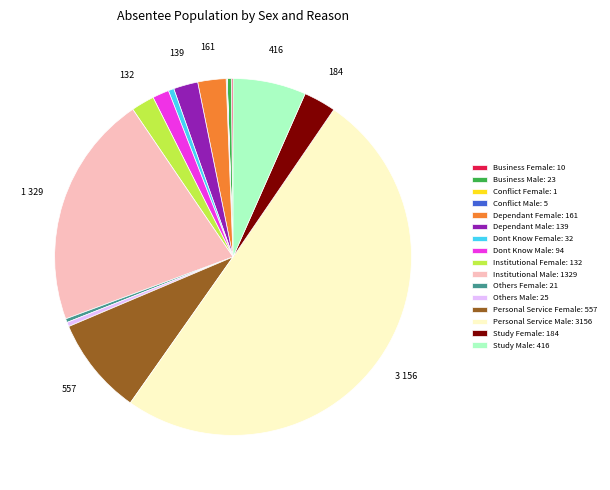

Between Personal Service Female: 557 and Dependant Female: 161, which is larger?

Personal Service Female: 557